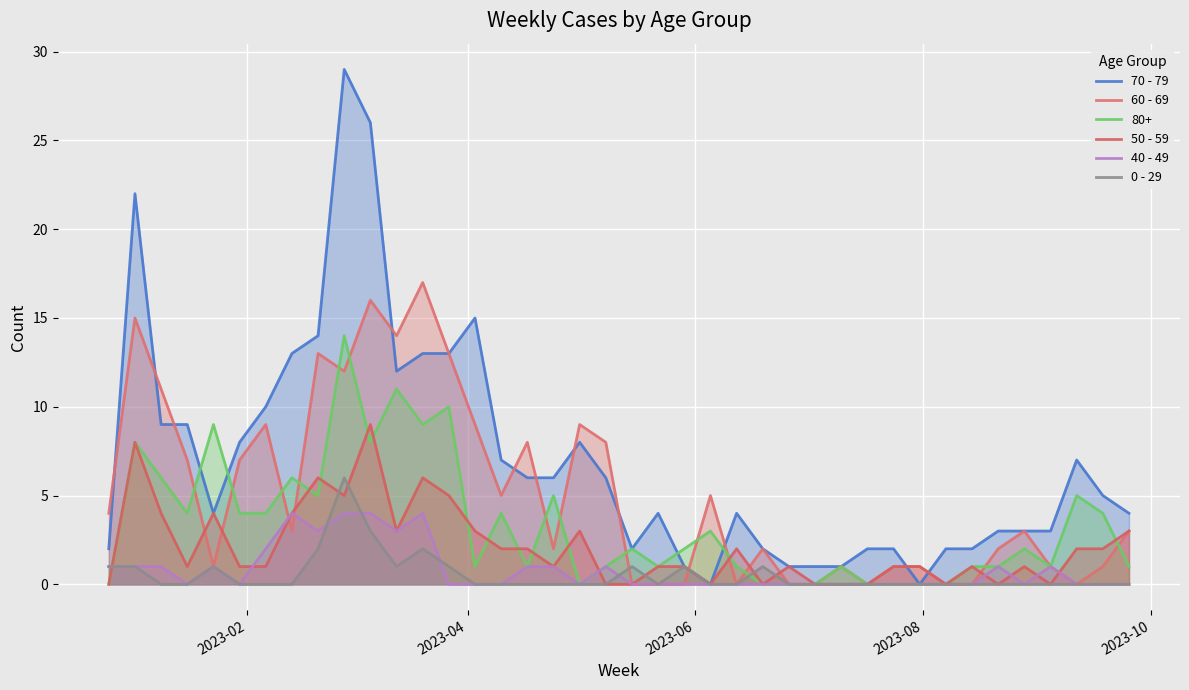

True or false: 70 - 79 has more than 2 points higher than both neighbors.

True